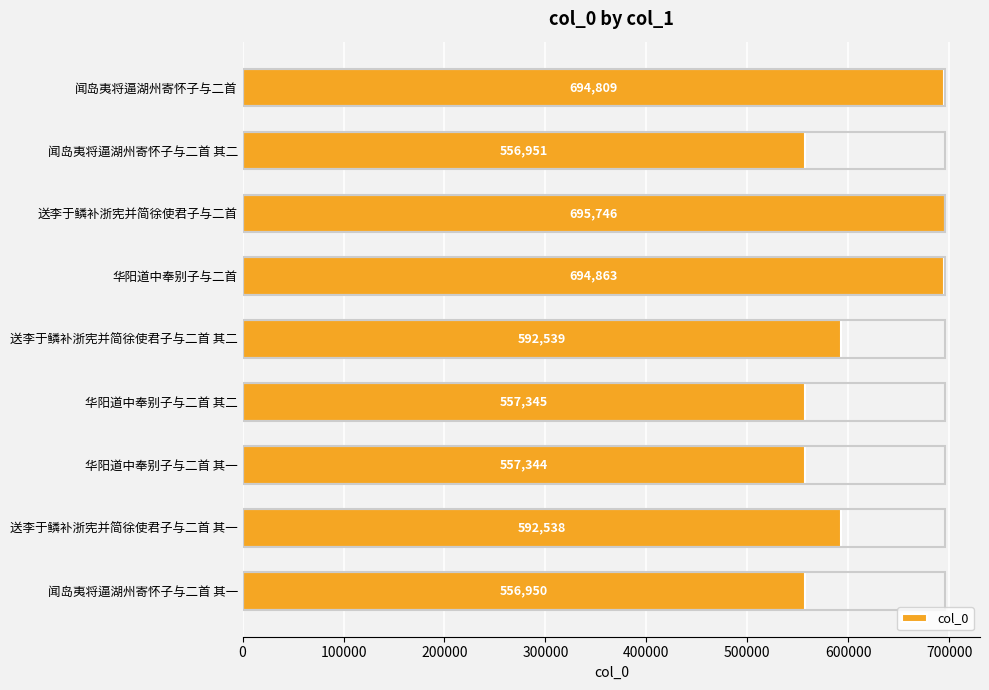

The value at 华阳道中奉别子与二首 其一 is 557344. True or false?

True